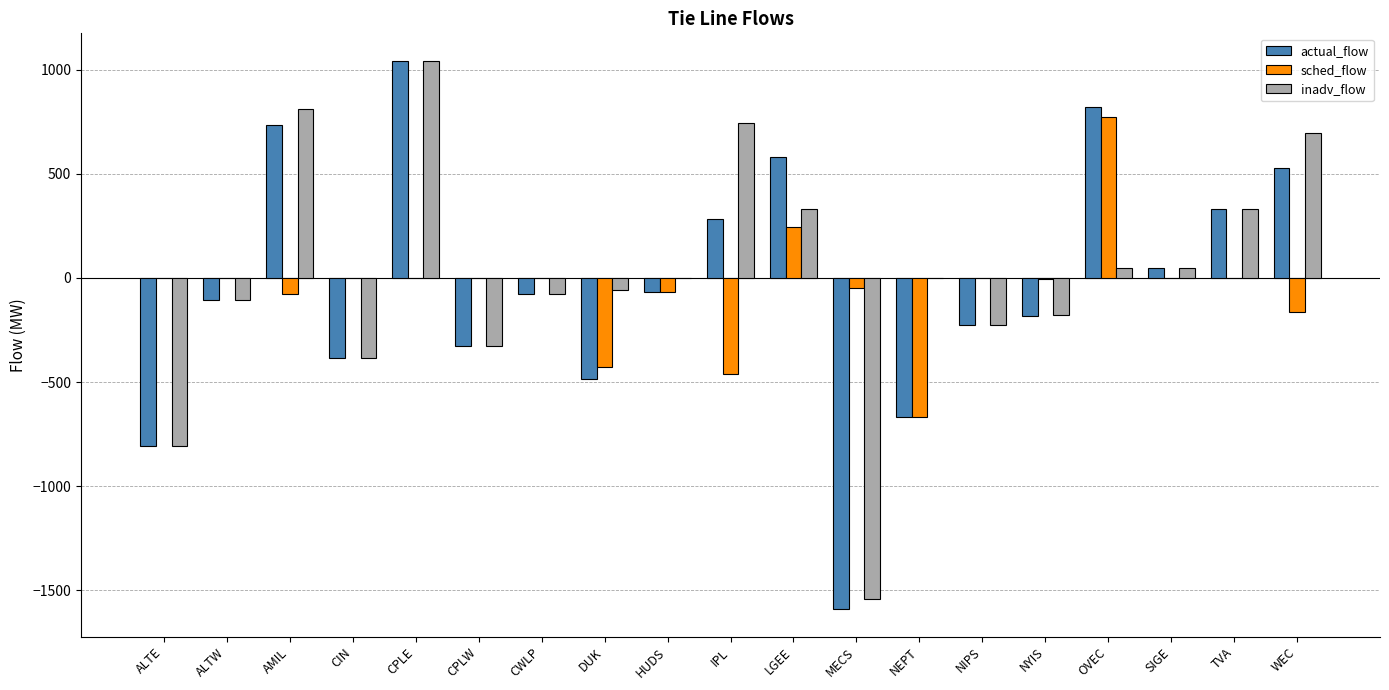

What is the sum of all sched_flow values?

-892